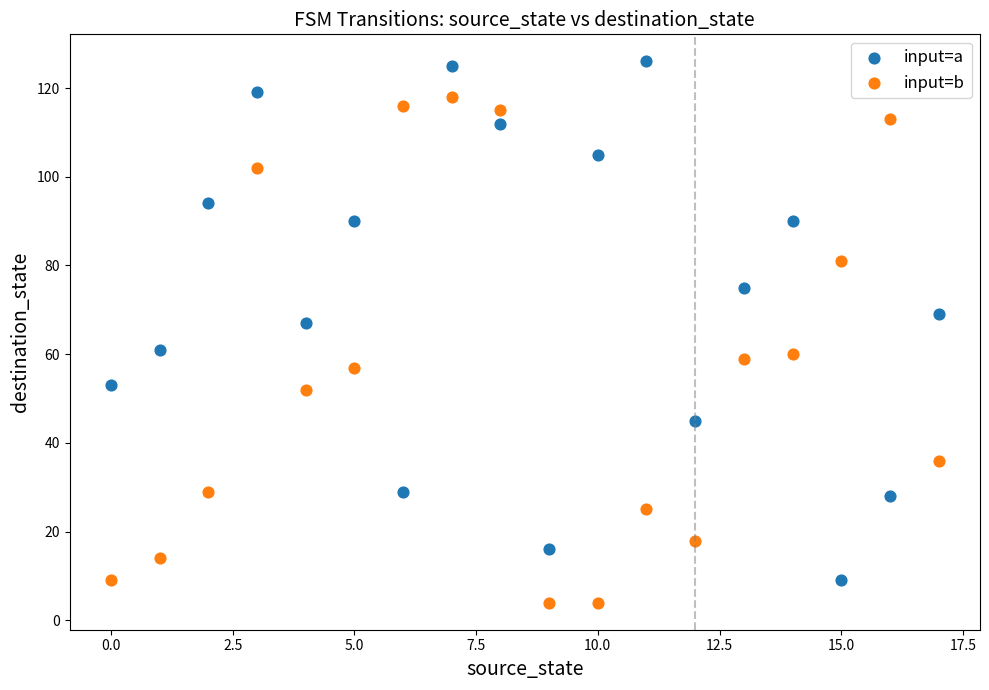

Which series reaches the maximum Y coordinate?

input=a